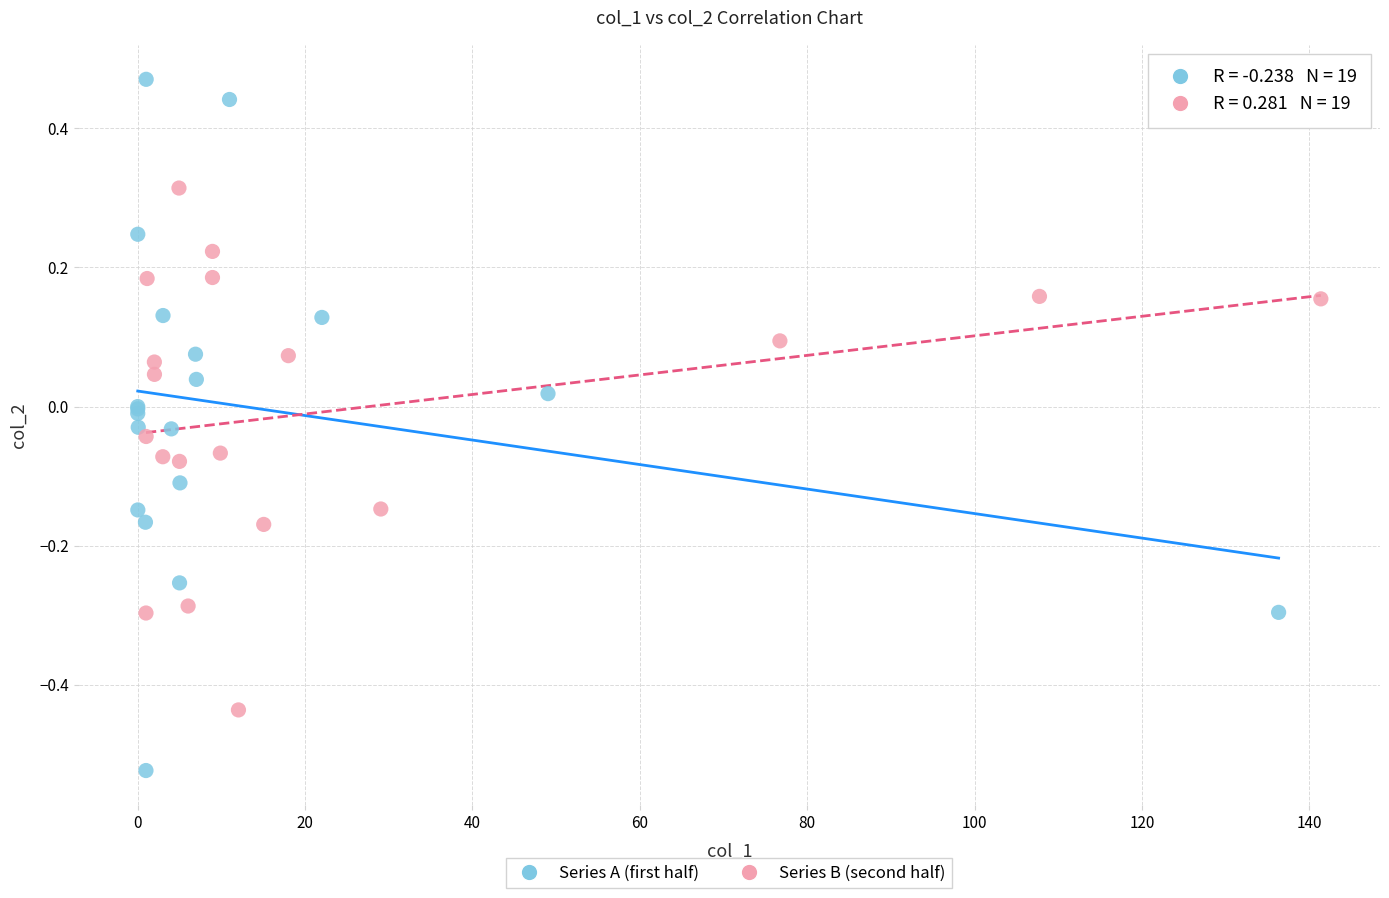

Which series reaches the minimum Y coordinate?

Series A (first half)